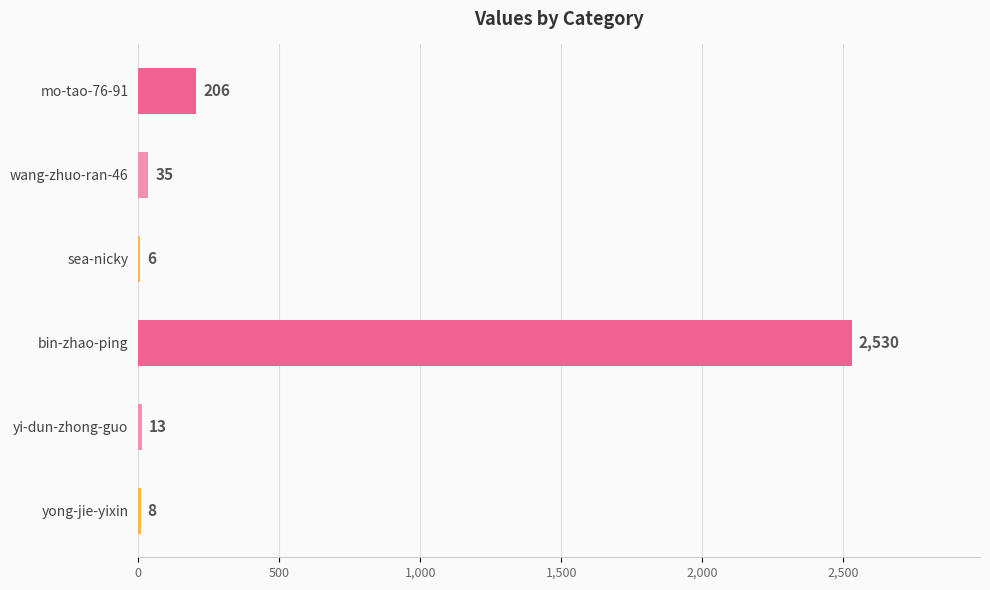

Reading top to bottom, what are all the values shown in this chart?

mo-tao-76-91=206	wang-zhuo-ran-46=35	sea-nicky=6	bin-zhao-ping=2530	yi-dun-zhong-guo=13	yong-jie-yixin=8